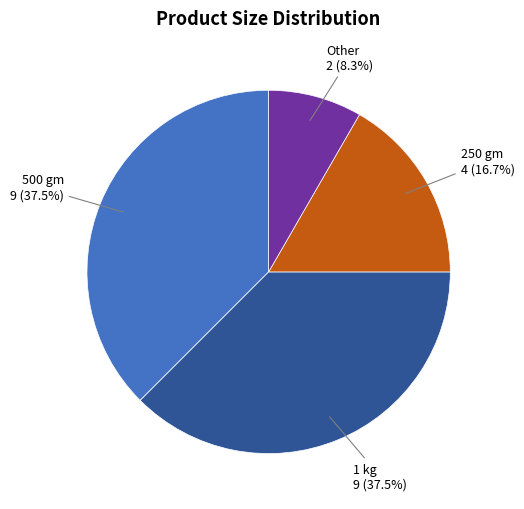

How many slices are in this pie chart?

4